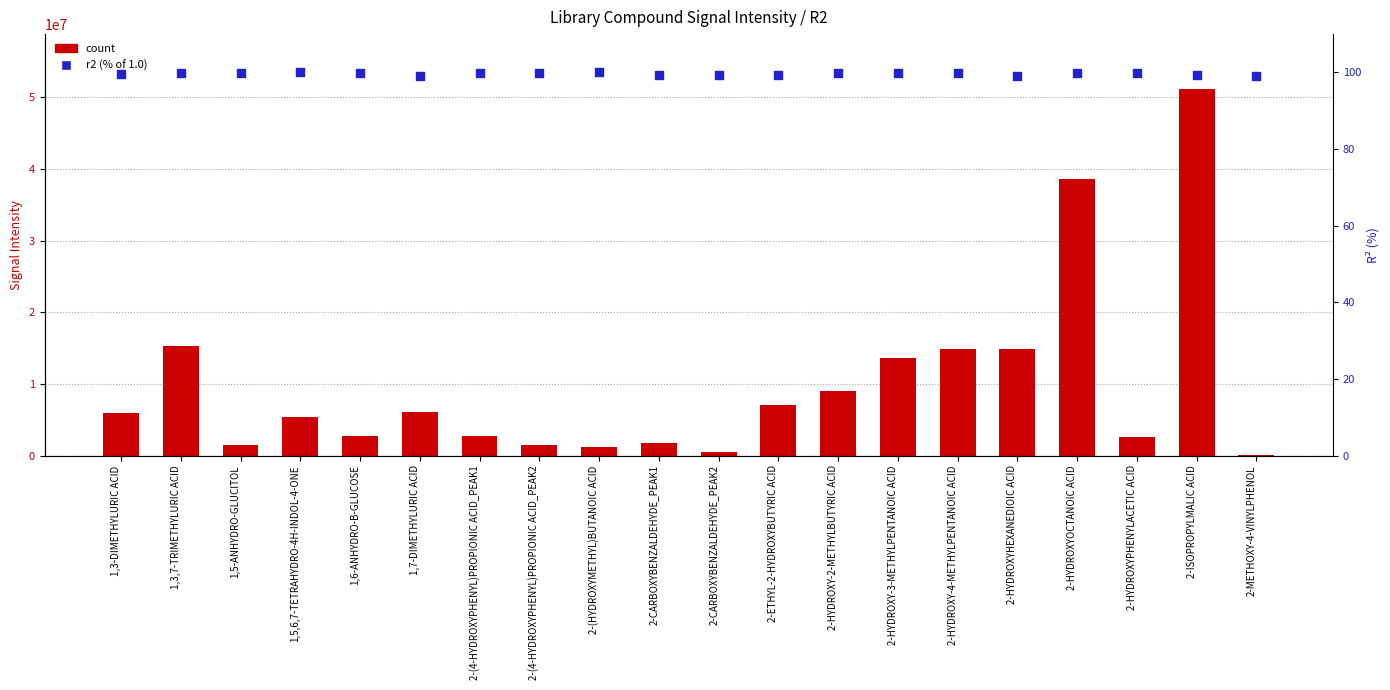

Which series has the largest Y range (max minus min)?

count